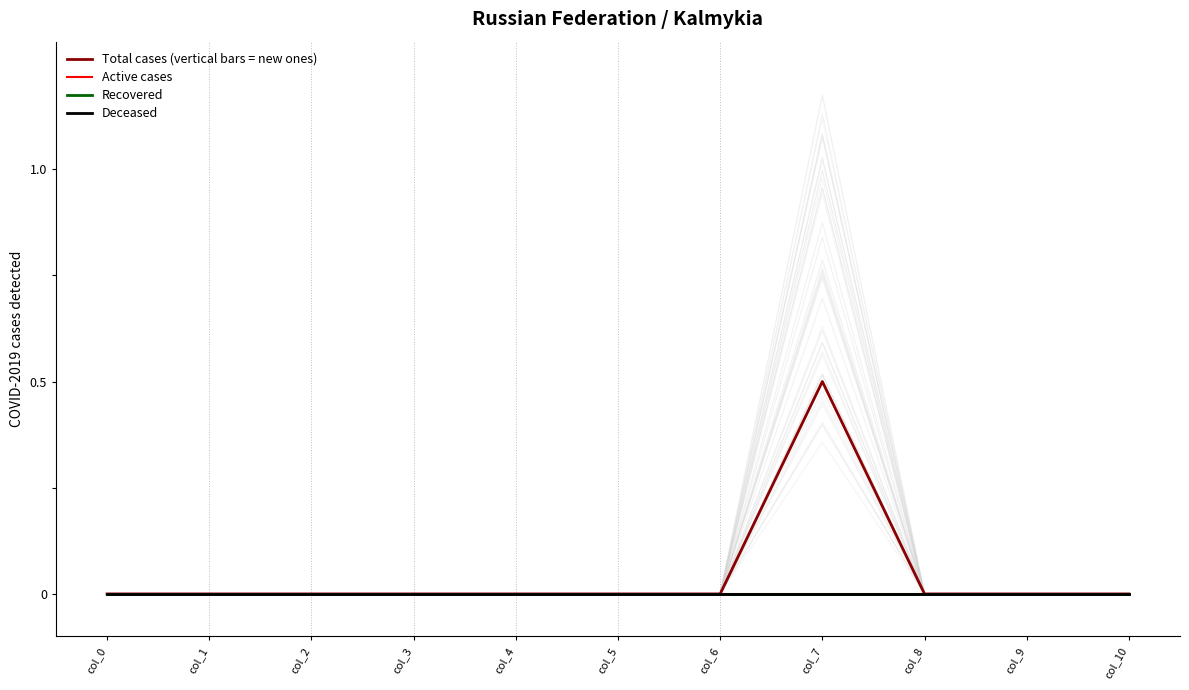

At how many categories does at least one series exceed 0?

1